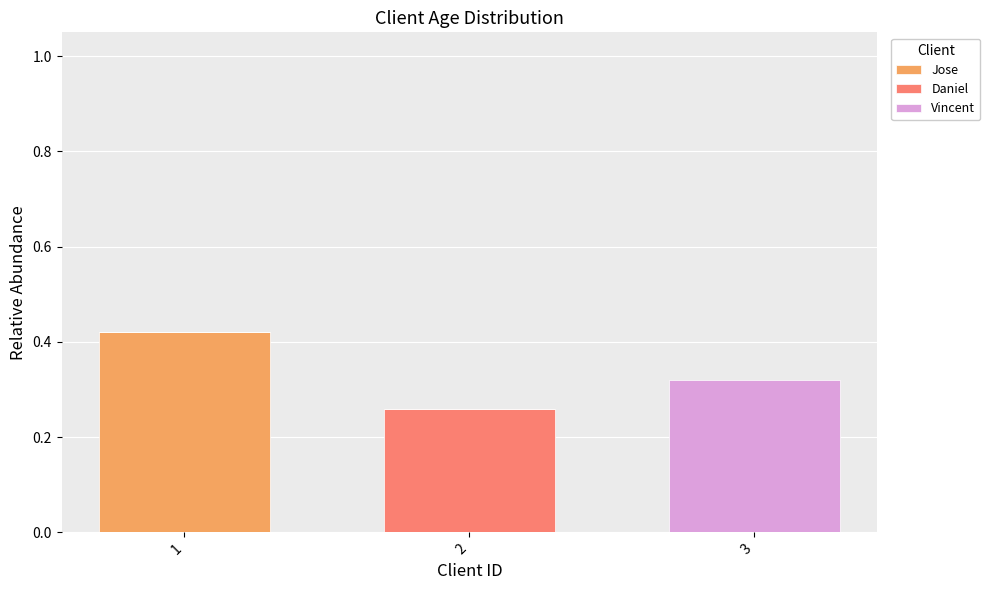

True or false: Jose has a value of 0.0 at 3.

True